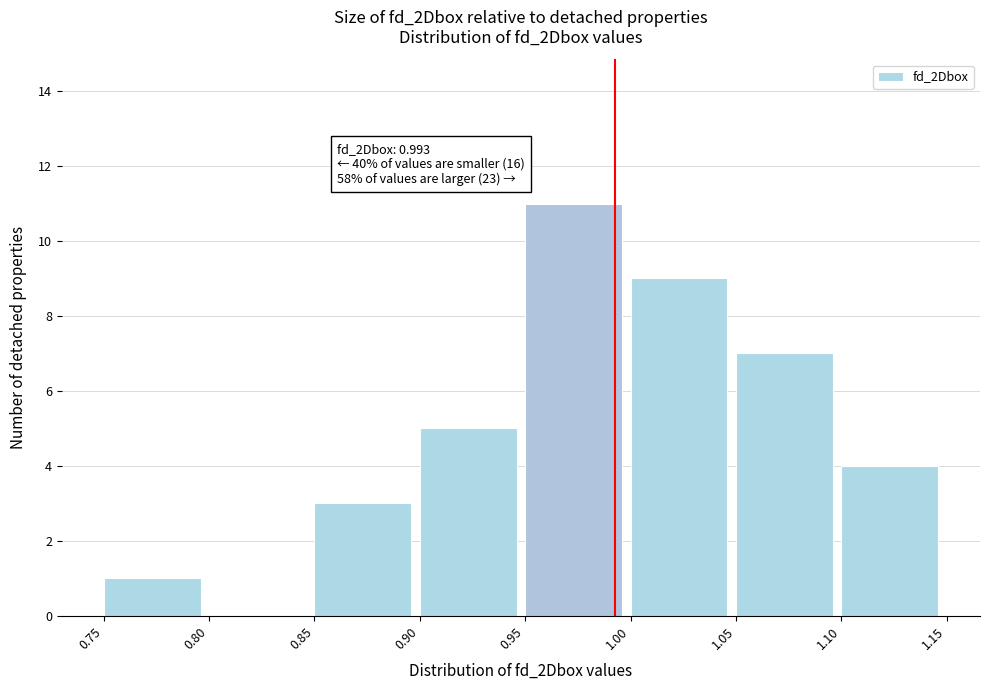

Which range on the x-axis has the tallest bar?

0.95 to 1.00